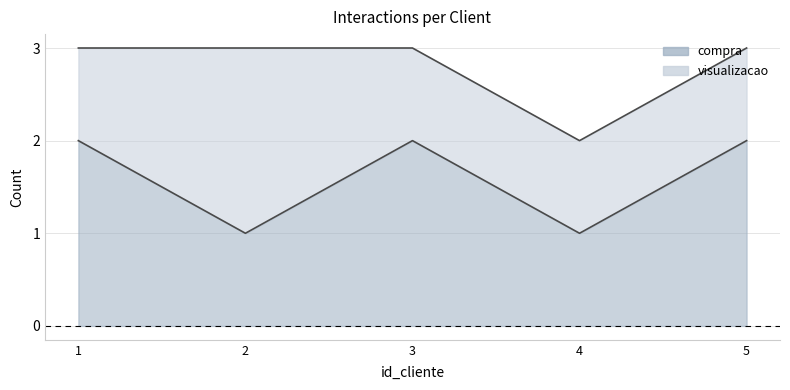

Rank the categories by value from highest to lowest.

1, 3, 5, 2, 4